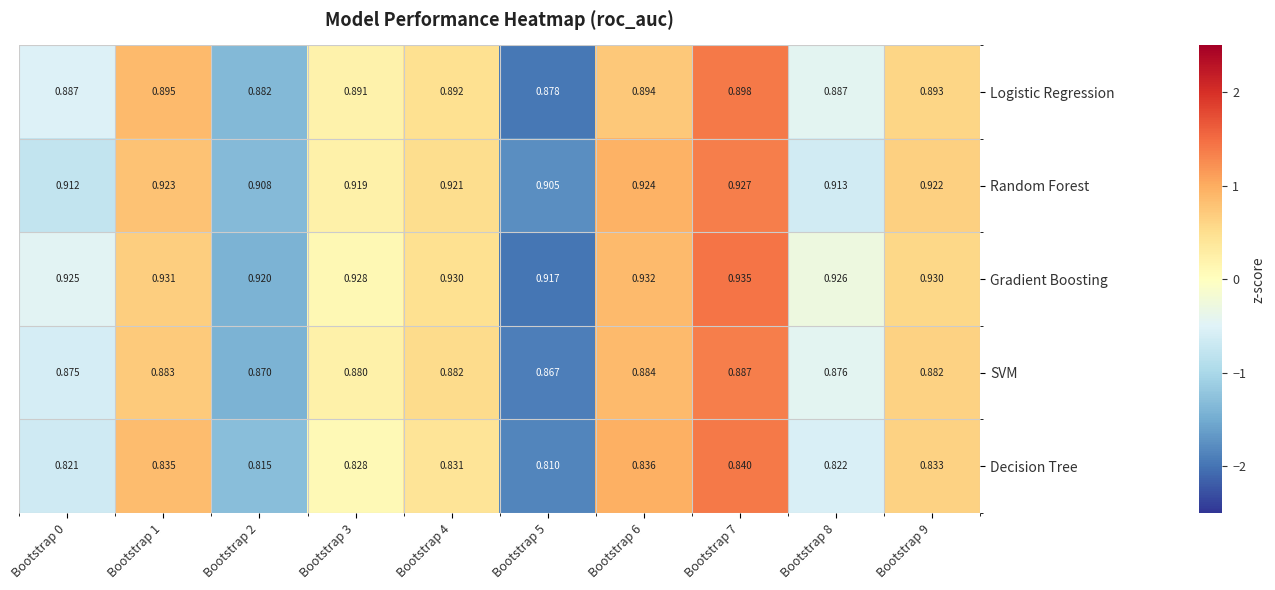

Which series has the largest range (max minus min)?

Decision Tree